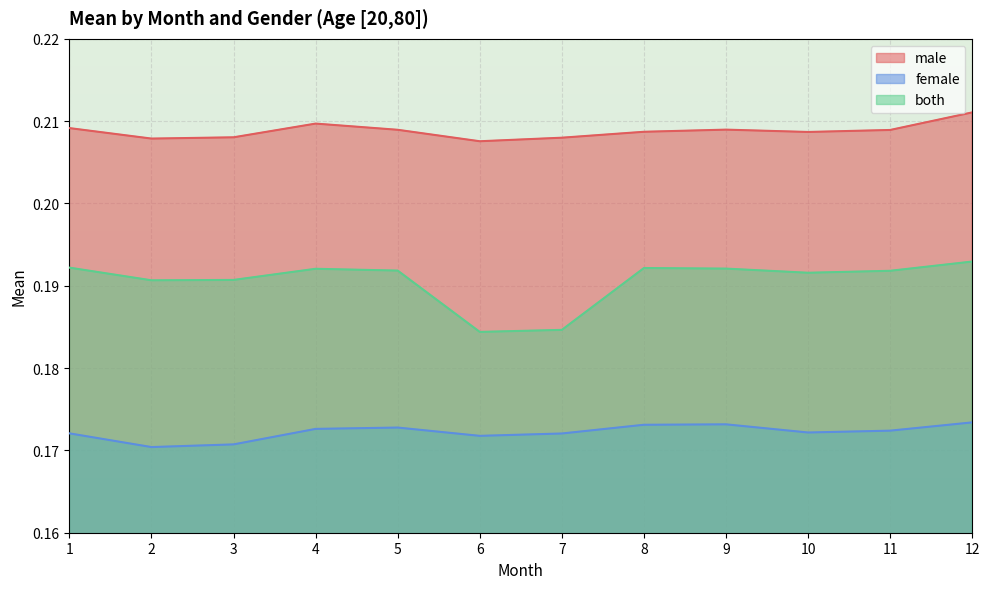

Reading left to right, extract all data points from this chart.

male: 1=0.2	2=0.2	3=0.2	4=0.2	5=0.2	6=0.2	7=0.2	8=0.2	9=0.2	10=0.2	11=0.2	12=0.2
female: 1=0.2	2=0.2	3=0.2	4=0.2	5=0.2	6=0.2	7=0.2	8=0.2	9=0.2	10=0.2	11=0.2	12=0.2
both: 1=0.2	2=0.2	3=0.2	4=0.2	5=0.2	6=0.2	7=0.2	8=0.2	9=0.2	10=0.2	11=0.2	12=0.2